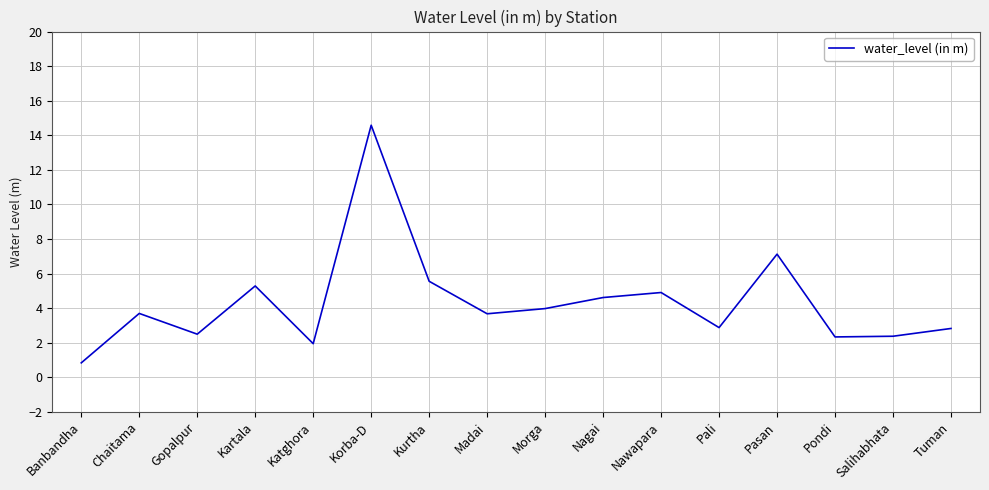

Is it true that the value at Banbandha is 0.8?

True